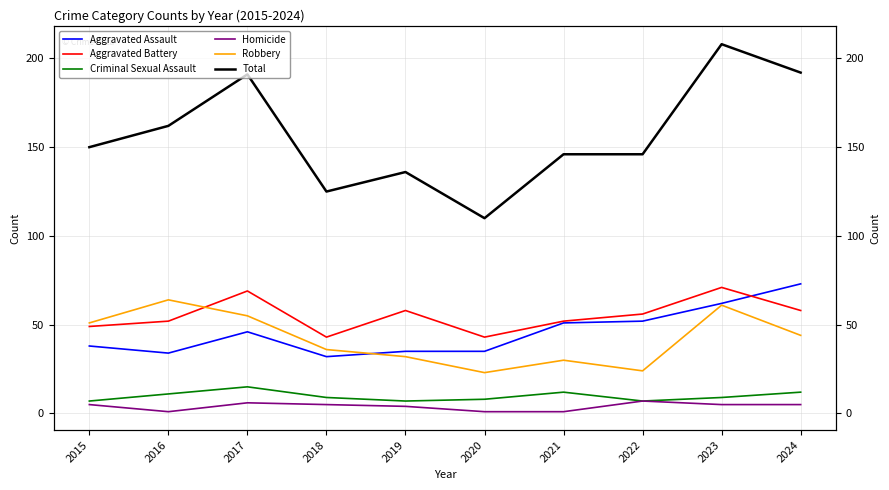

True or false: Total and Robbery intersect in this chart.

False